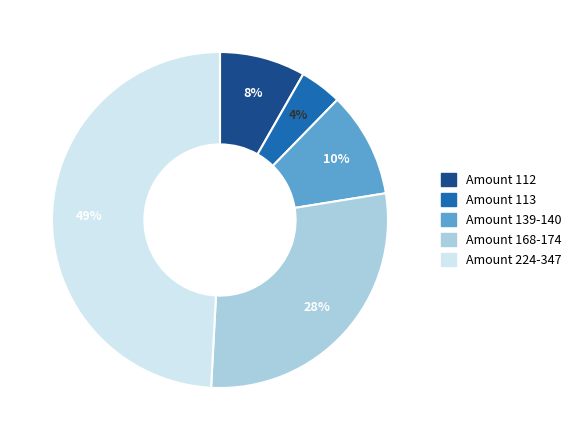

To the nearest percent, what is the difference between the largest and smallest slice percentages?

45%